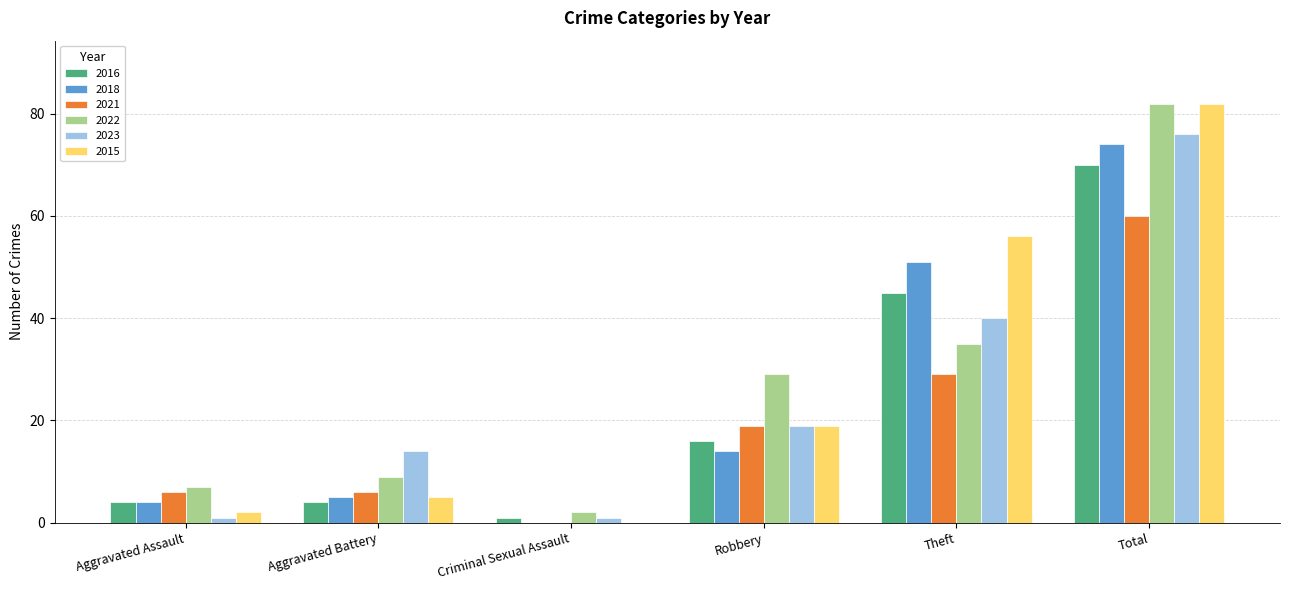

True or false: 2018 has a value of 8 at Aggravated Battery.

False